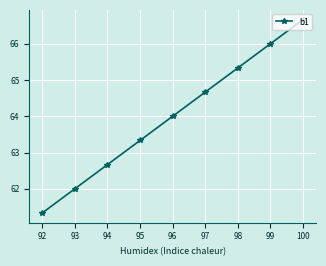

True or false: there are more than 1 points higher than both neighbors.

False